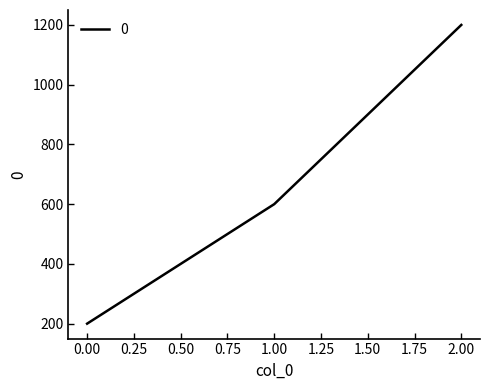

The value at 1.00 is 353. True or false?

False